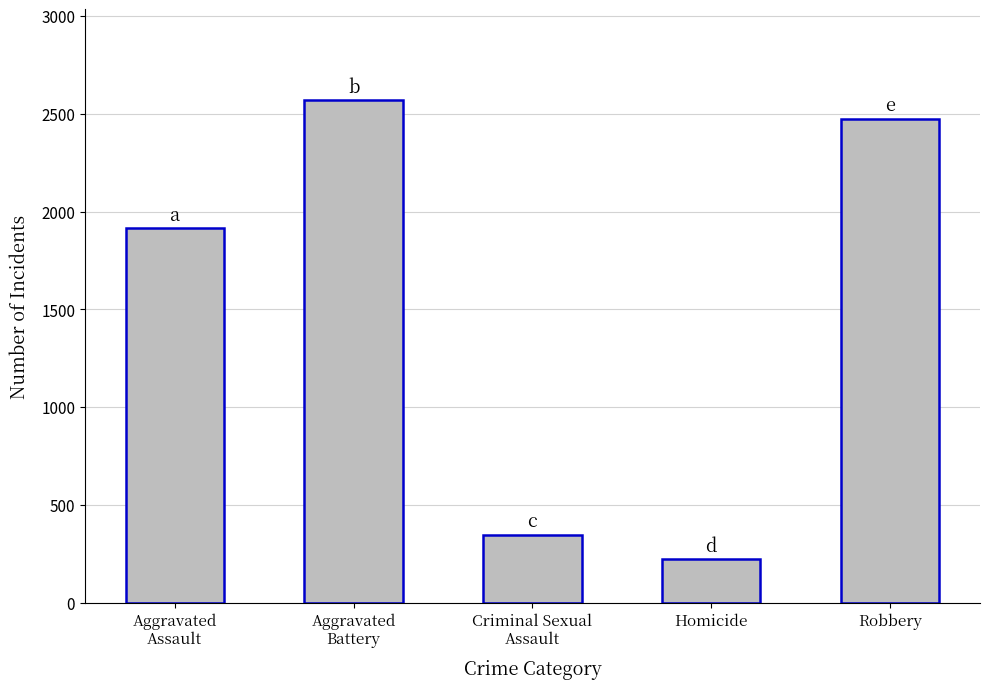

What position from the right is Aggravated
Assault?

5